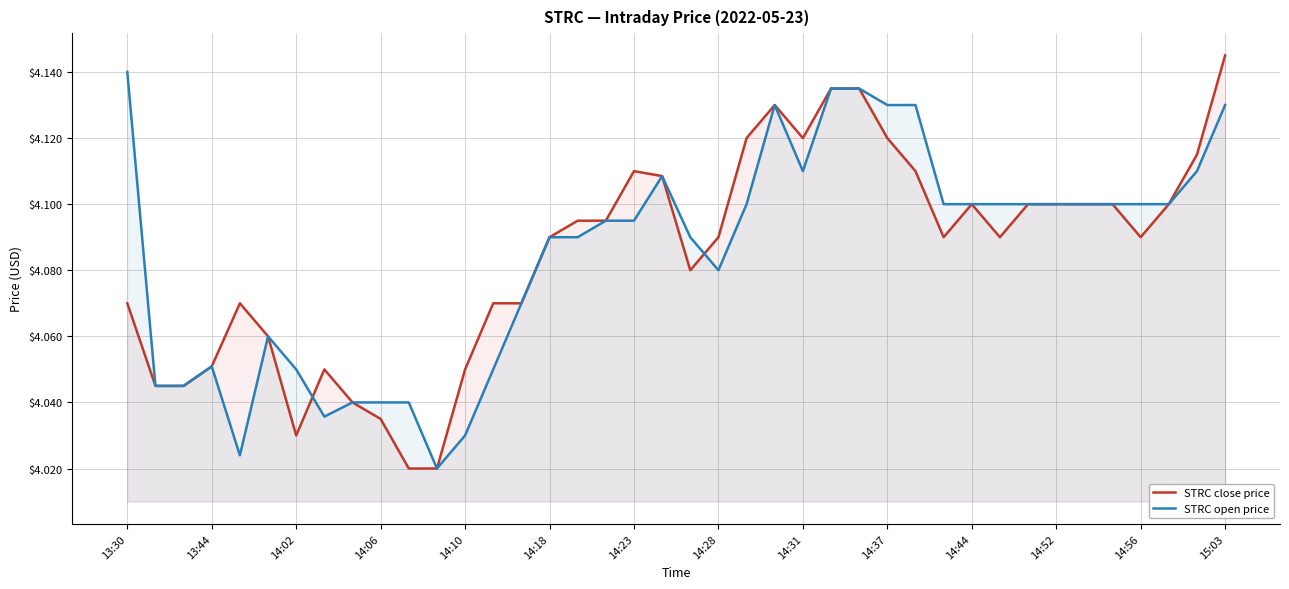

The value of STRC open price at 37 is 5.5. True or false?

False